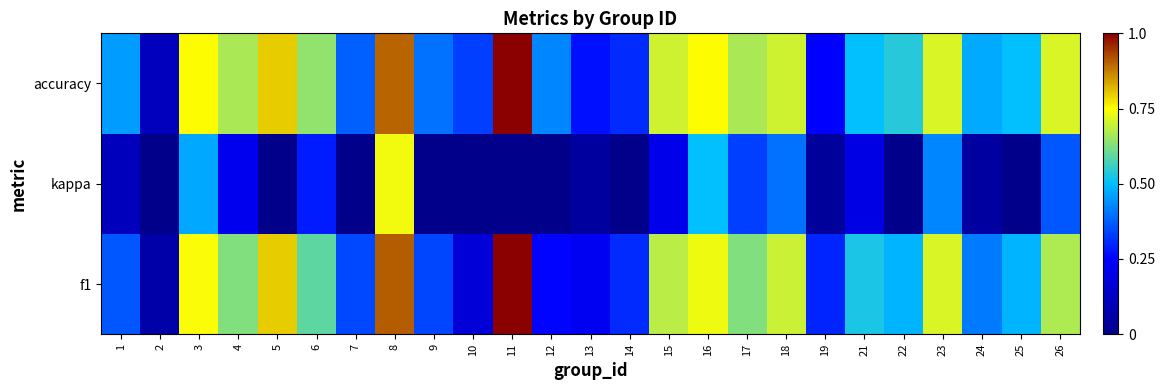

Reading left to right, extract all data points from this chart.

f1: 1=0.4	2=0.1	3=0.7	4=0.6	5=0.8	6=0.6	7=0.3	8=0.9	9=0.3	10=0.2	11=1.0	12=0.3	13=0.2	14=0.3	15=0.7	16=0.7	17=0.6	18=0.7	19=0.3	21=0.5	22=0.5	23=0.7	24=0.4	25=0.5	26=0.7
kappa: 1=0.1	2=0.0	3=0.5	4=0.2	5=0.0	6=0.3	7=0.0	8=0.7	9=0.0	10=0.0	11=0.0	12=0.0	13=0.0	14=0.0	15=0.2	16=0.5	17=0.3	18=0.4	19=0.0	21=0.2	22=0.0	23=0.4	24=0.1	25=0.0	26=0.4
accuracy: 1=0.5	2=0.1	3=0.8	4=0.7	5=0.8	6=0.6	7=0.4	8=0.9	9=0.4	10=0.3	11=1.0	12=0.4	13=0.3	14=0.3	15=0.7	16=0.8	17=0.7	18=0.7	19=0.2	21=0.5	22=0.5	23=0.7	24=0.5	25=0.5	26=0.7